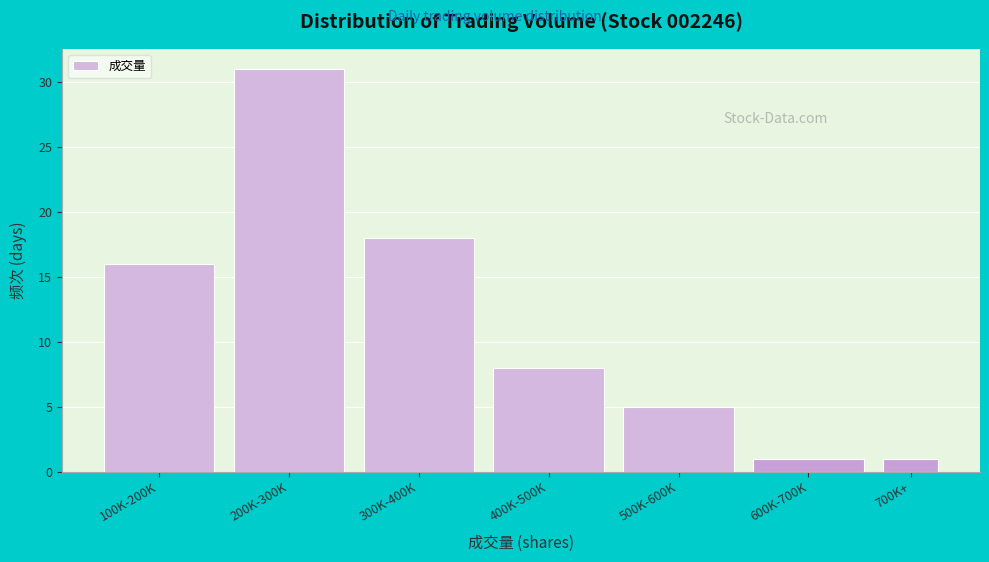

Reading left to right, extract all data points from this chart.

100K-200K=16	200K-300K=31	300K-400K=18	400K-500K=8	500K-600K=5	600K-700K=1	700K+=1